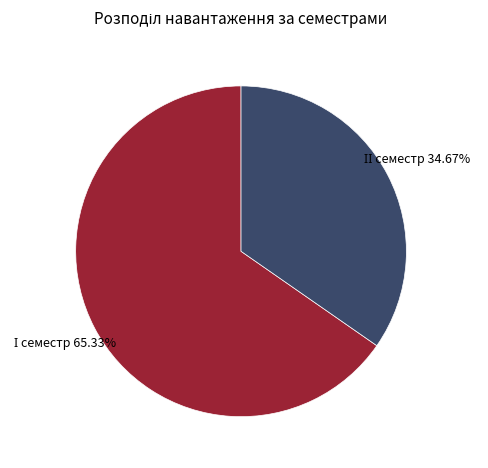

Is there any slice that represents more than half of the pie?

Yes